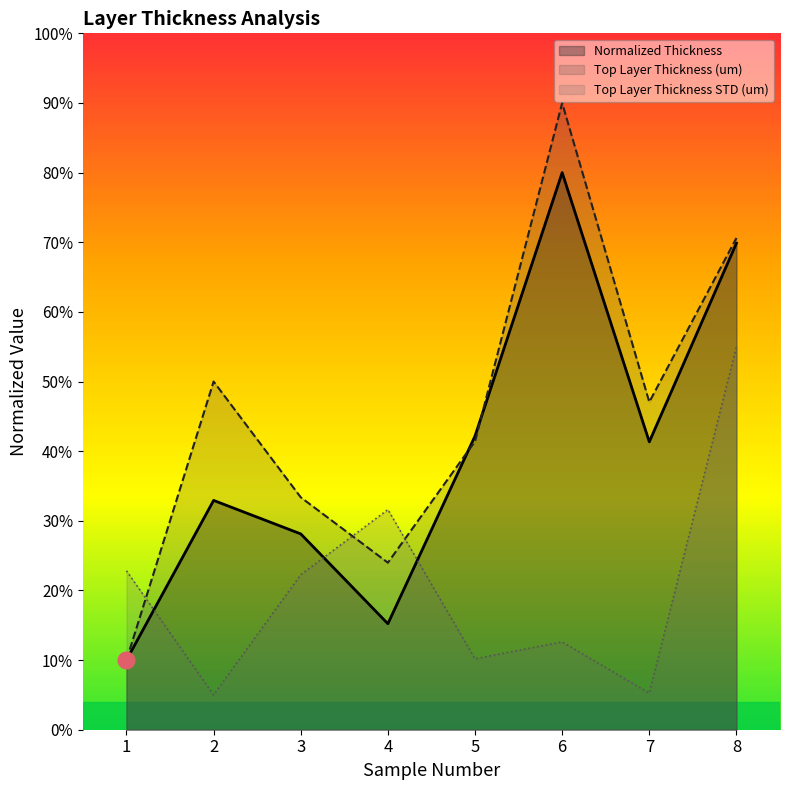

How many times do Top Layer Thickness STD (um) and Normalized Thickness cross each other?

3